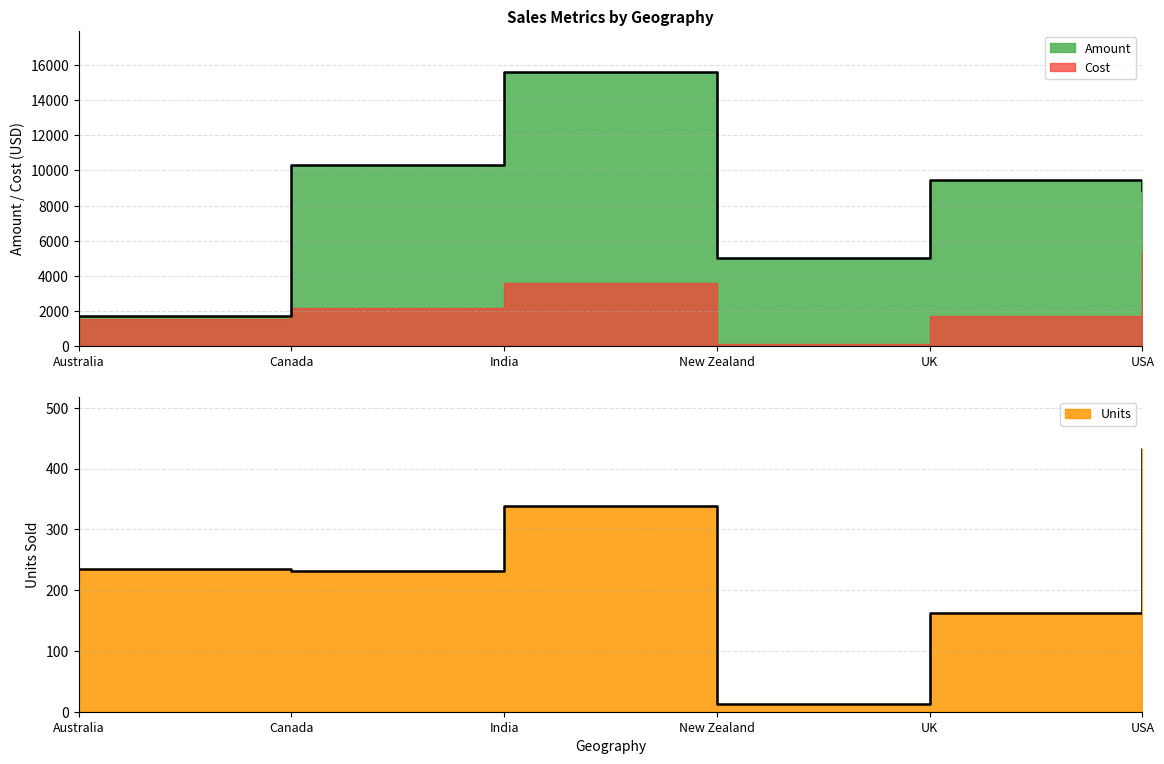

Which series has the largest total across all categories?

Amount